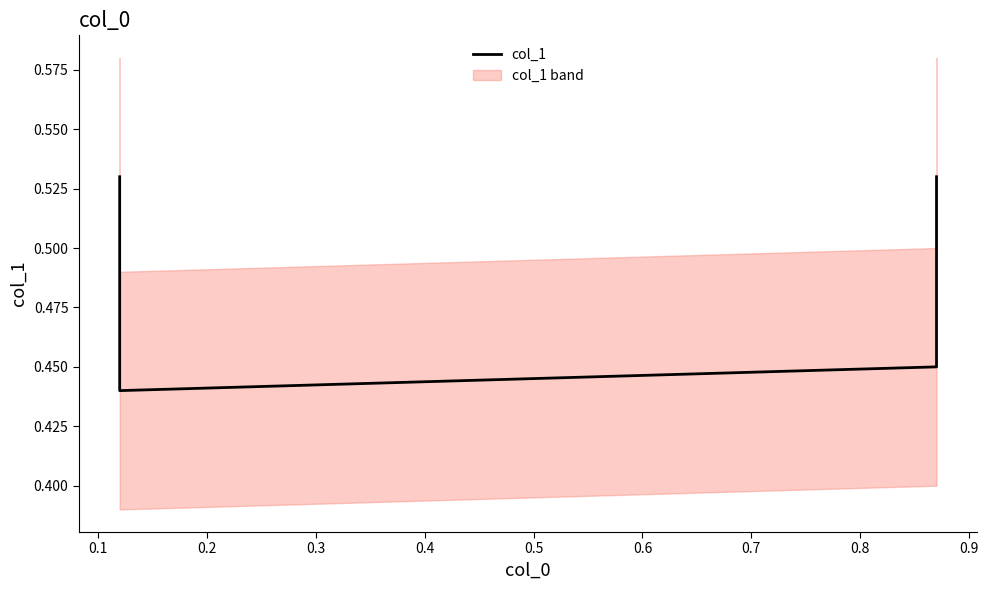

How many lines are shown in the chart?

1